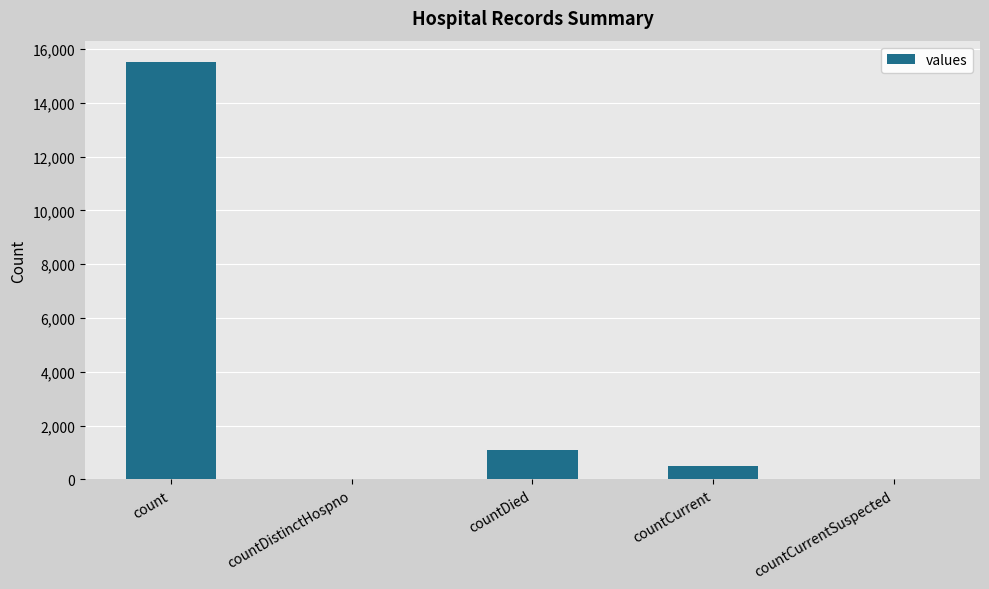

The value at countCurrentSuspected is -8554. True or false?

False